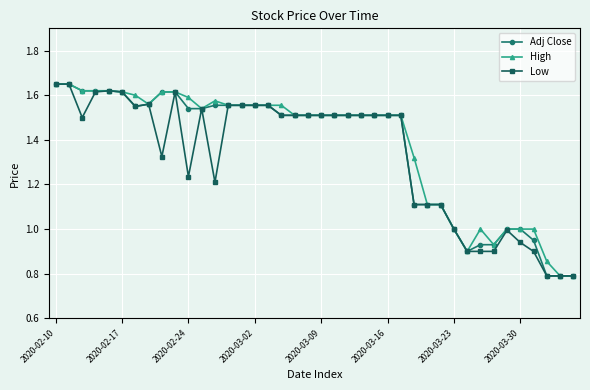

How many lines are shown in the chart?

3